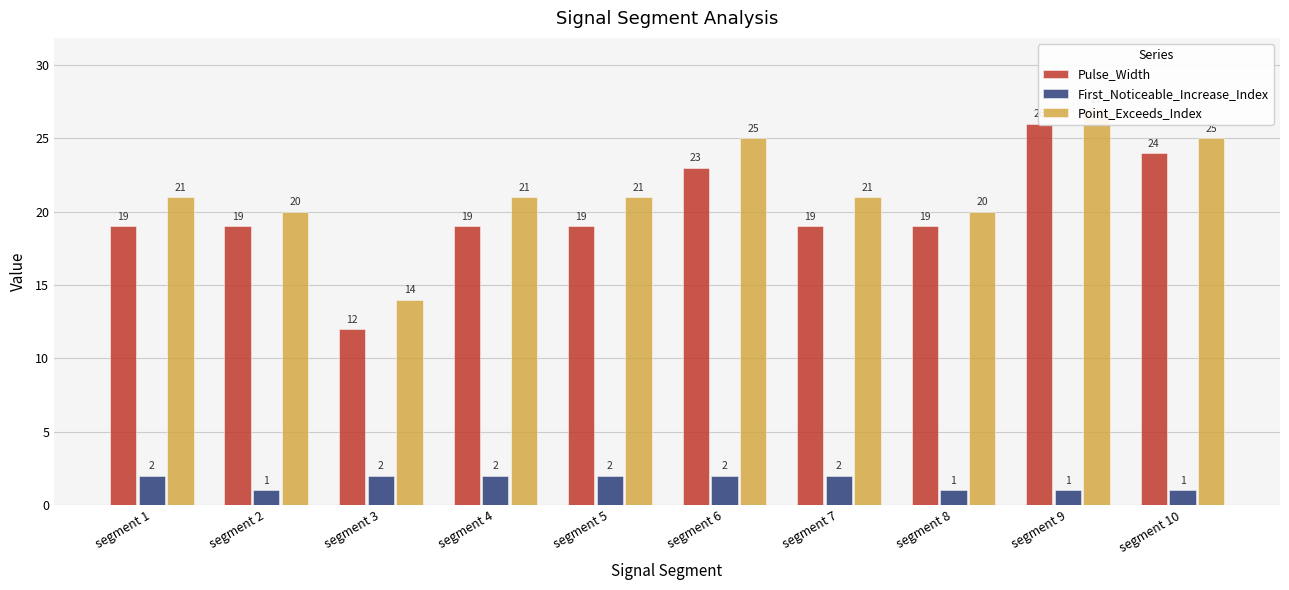

Which series has the largest total across all categories?

Point_Exceeds_Index